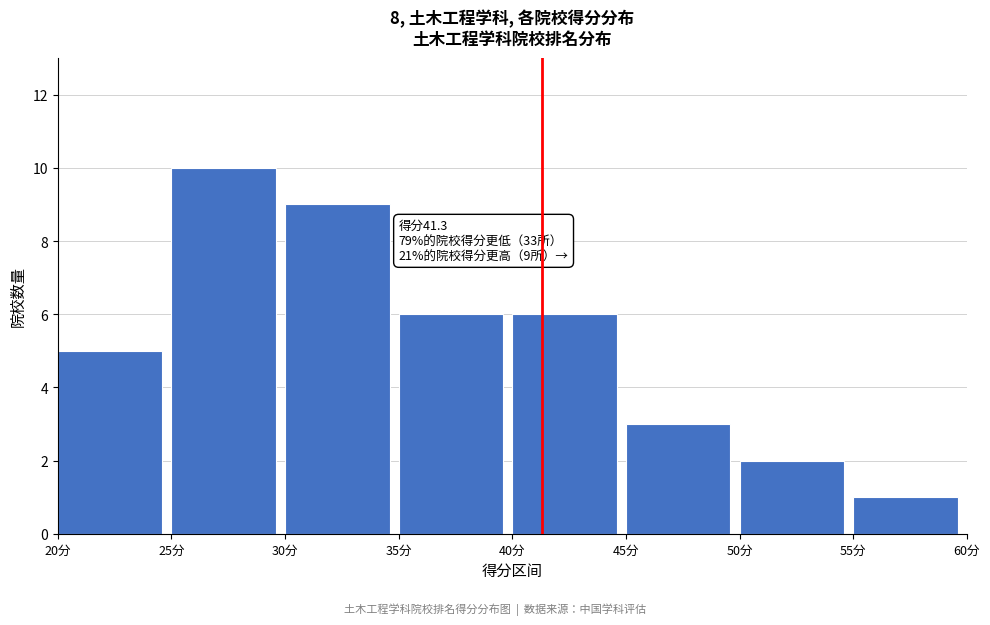

Which range on the x-axis has the tallest bar?

25 to 30